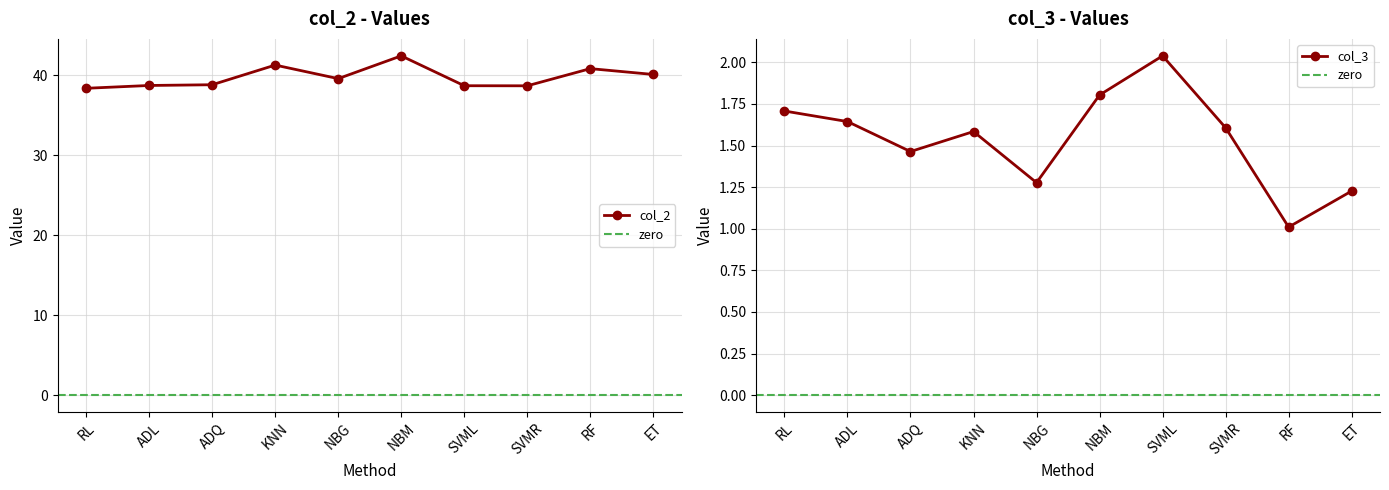

List the labels in order of col_2 value, largest first.

NBM, KNN, RF, ET, NBG, ADQ, ADL, SVML, SVMR, RL